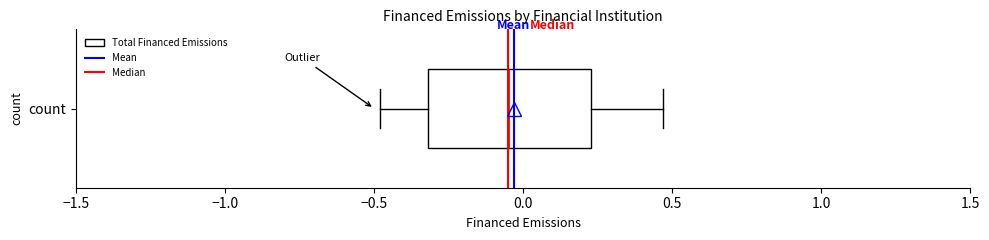

Where does the left whisker of the box for count end on the x-axis? The values are not printed on the chart, so give them approximately, as read against the axis.

-0.50